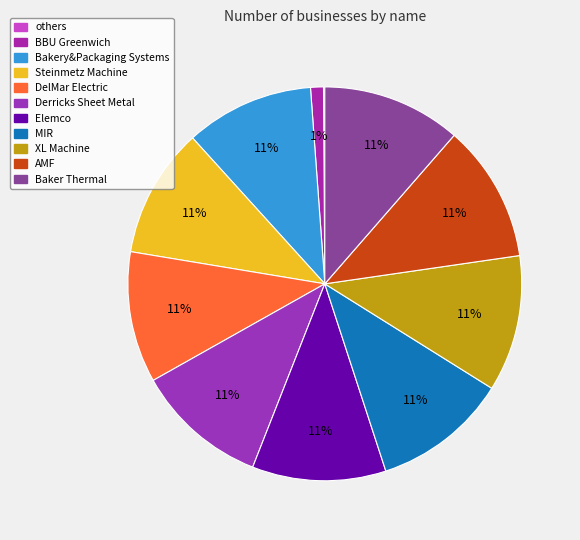

Combined, do AMF and Derricks Sheet Metal account for over 50%?

No